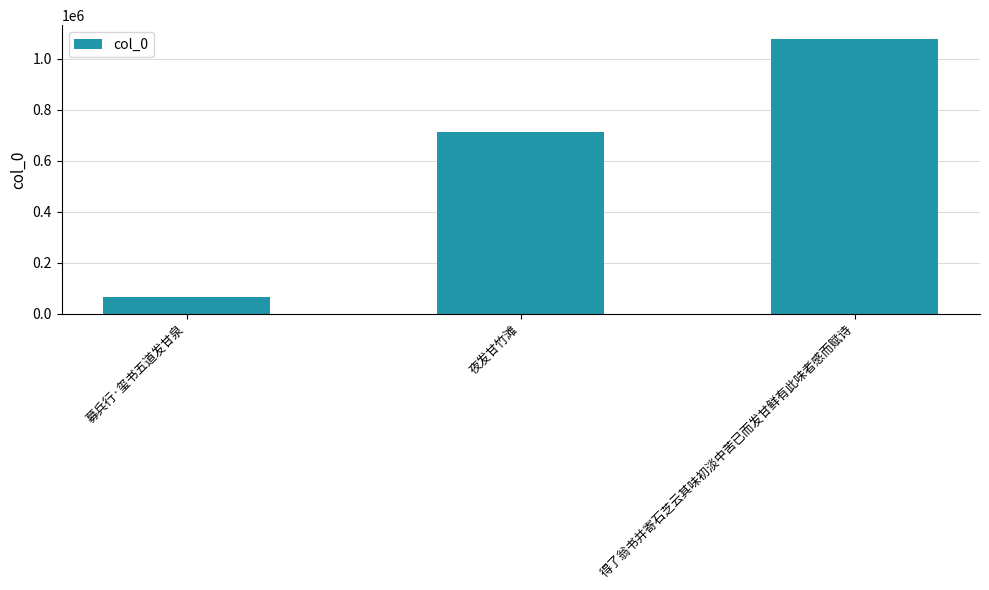

At which label is the value closest to 570370?

夜发甘竹滩